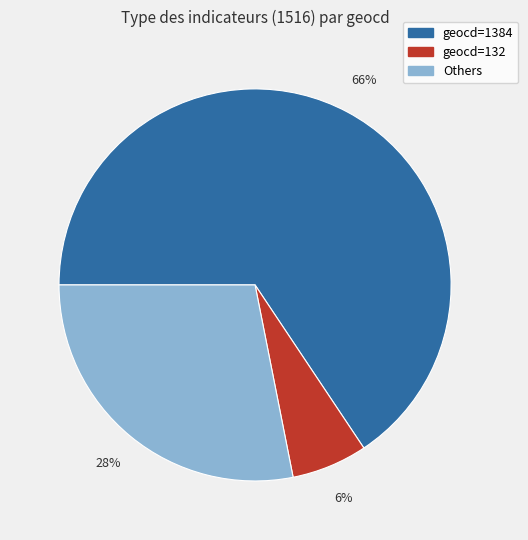

Rank the categories by value from lowest to highest.

geocd=132, Others, geocd=1384